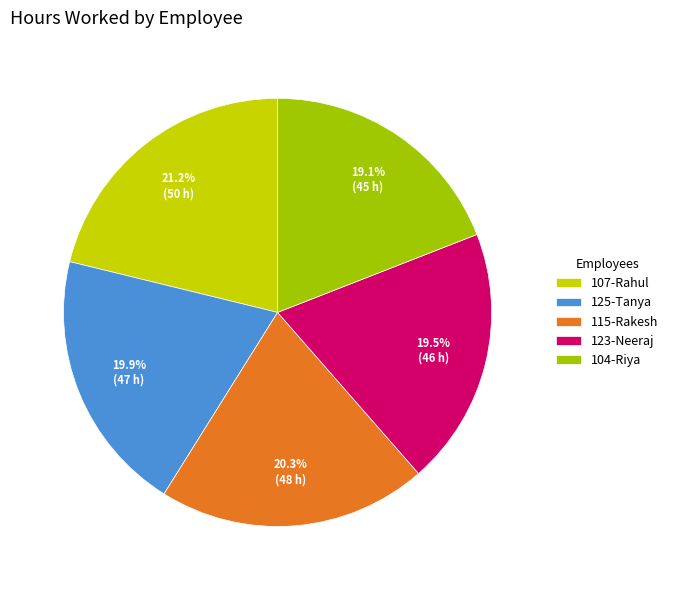

Does 107-Rahul represent more than half of the total?

No